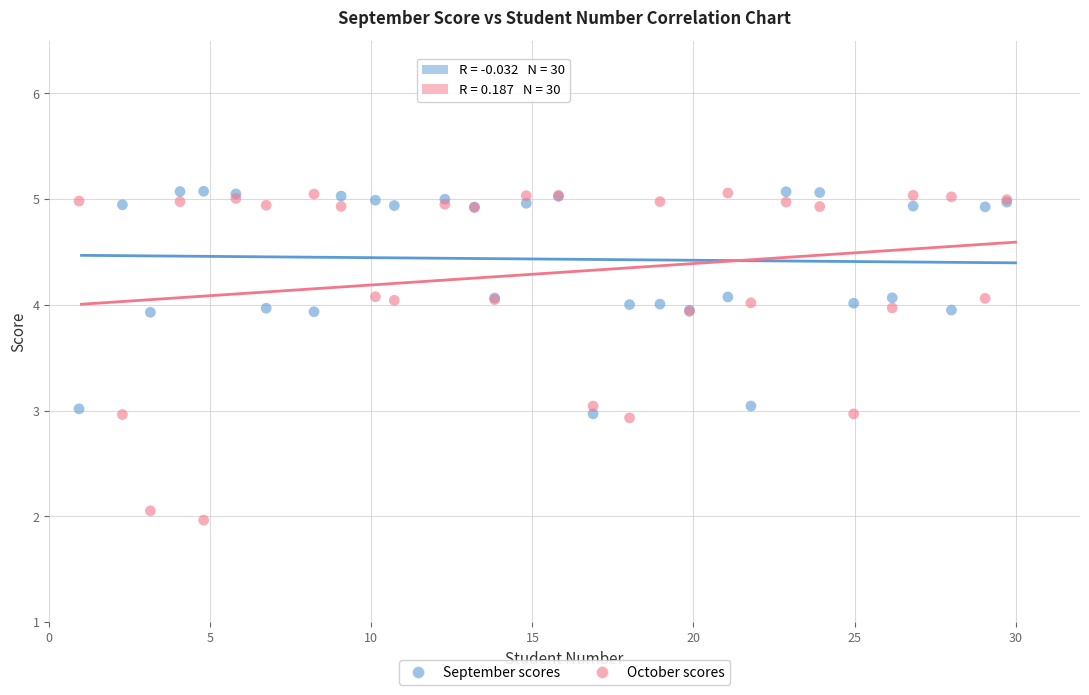

Which series reaches the minimum Y coordinate?

October scores